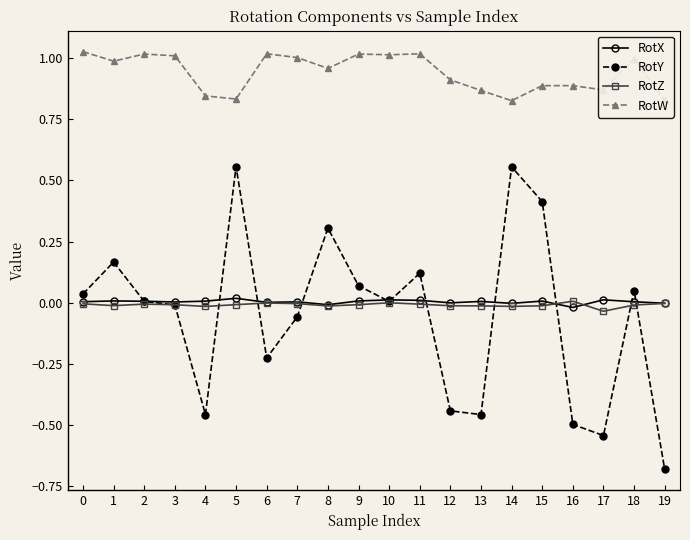

True or false: RotW and RotX intersect in this chart.

False